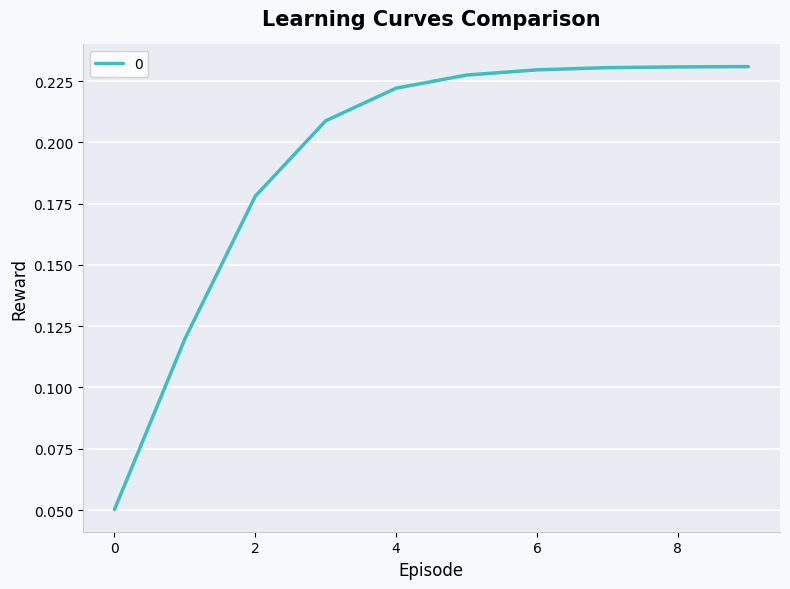

Reading left to right, what are all the values shown in this chart?

0=0.1	1=0.1	2=0.2	3=0.2	4=0.2	5=0.2	6=0.2	7=0.2	8=0.2	9=0.2